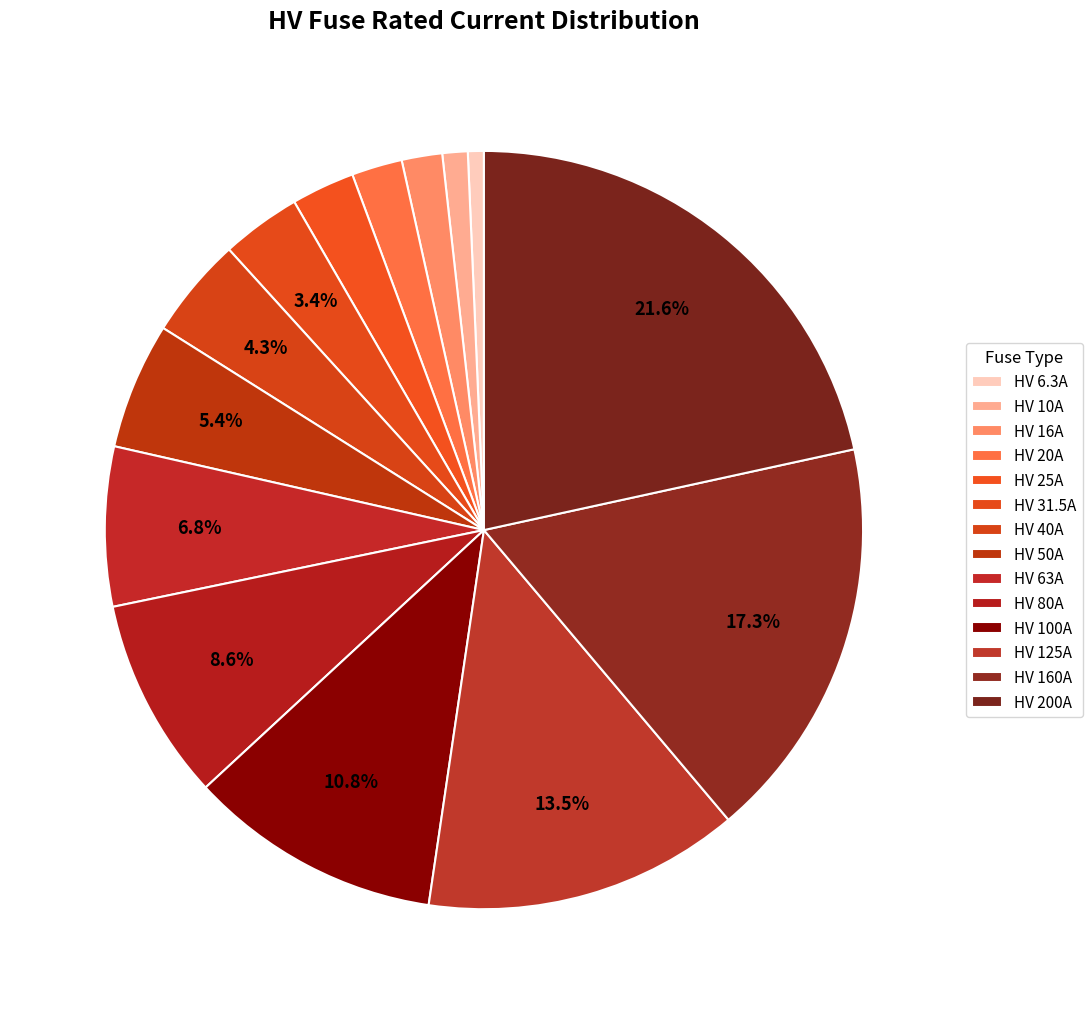

To the nearest percent, what is the average slice percentage?

7%